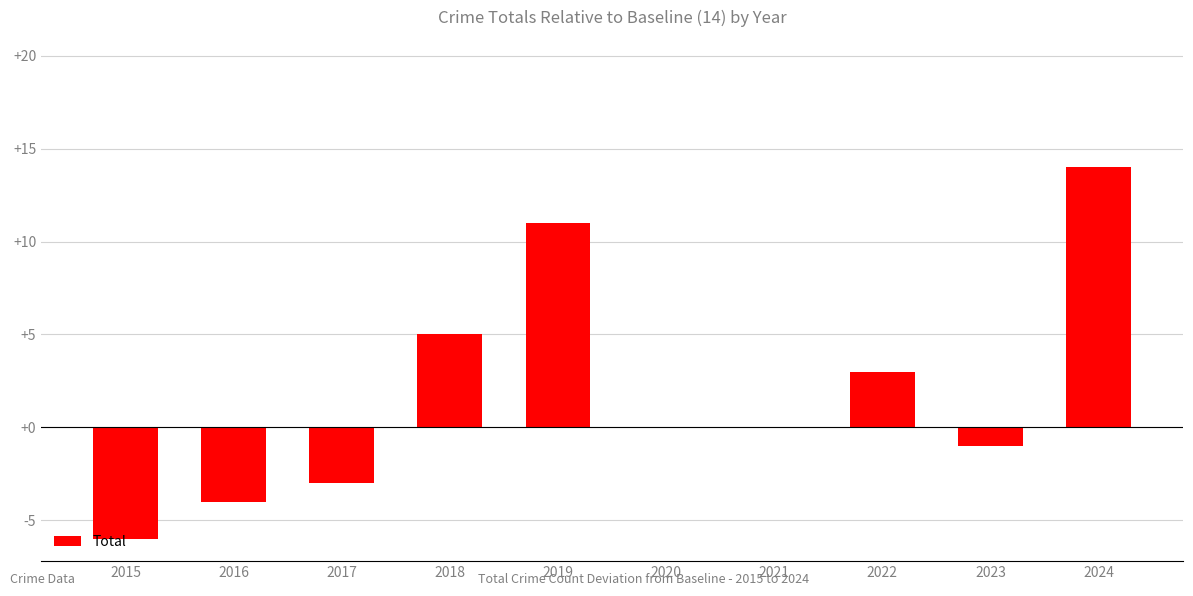

Are the bars grouped side by side (vs. stacked)?

No